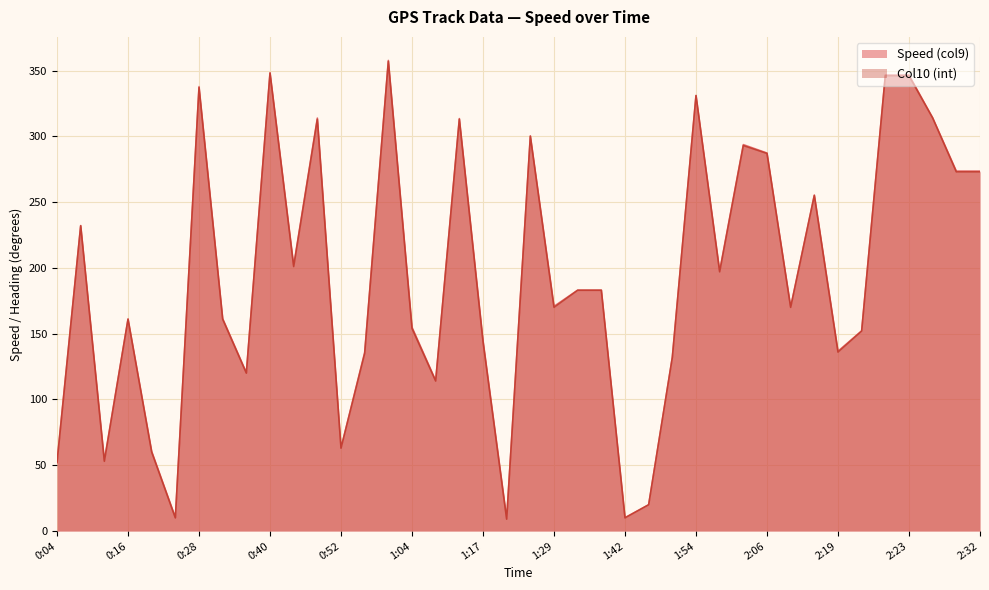

What is the difference between the Speed (col9) values at 0:24 and 2:02?

283.4